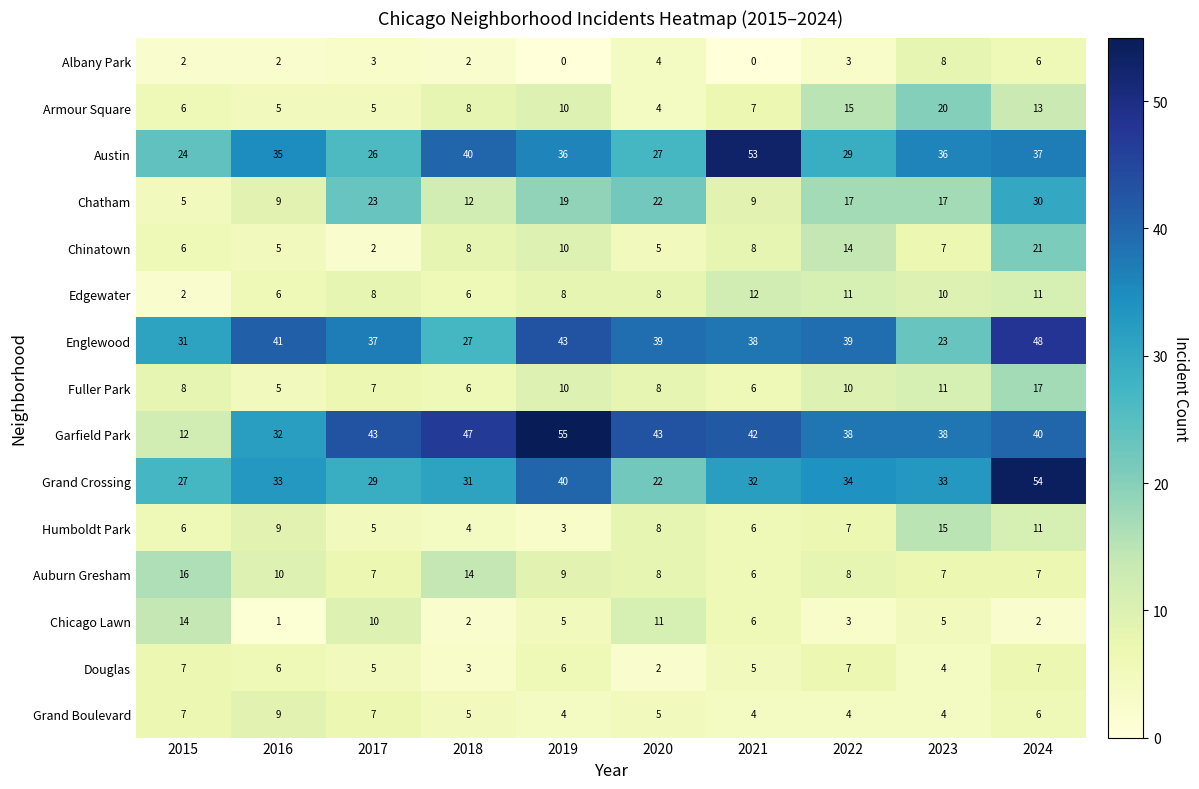

The Auburn Gresham series shows 6 at 2021. True or false?

True